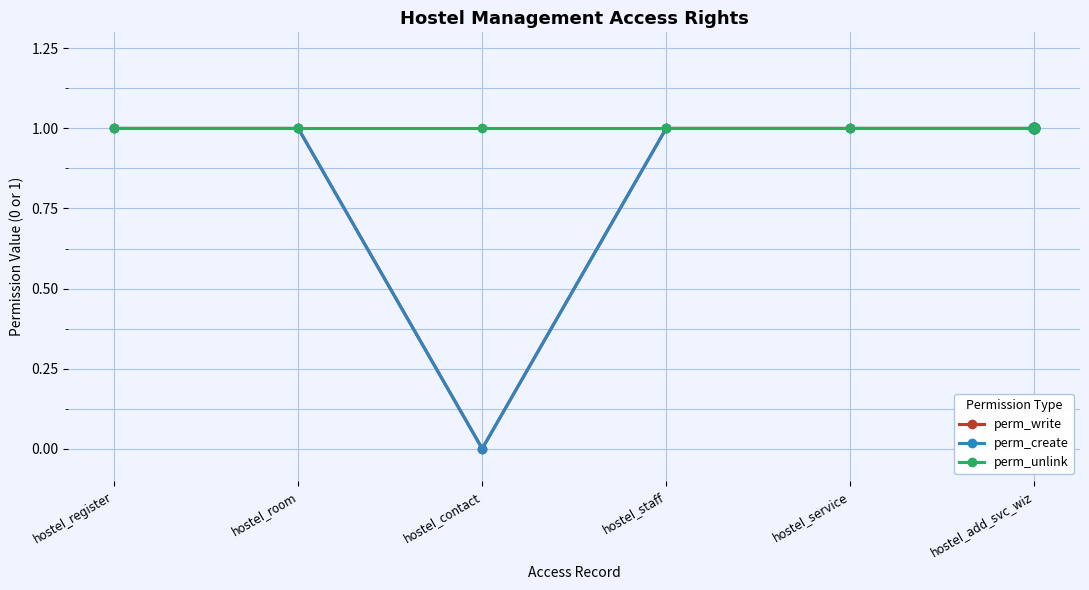

Does the chart have visible grid lines?

Yes